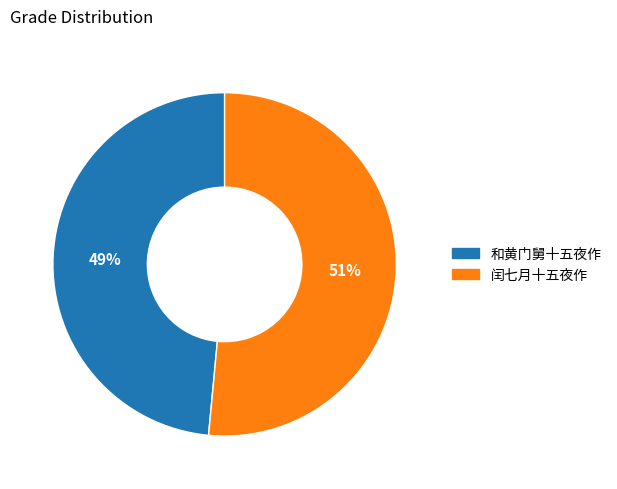

To the nearest percent, what percentage of the pie is 和黄门舅十五夜作?

49%